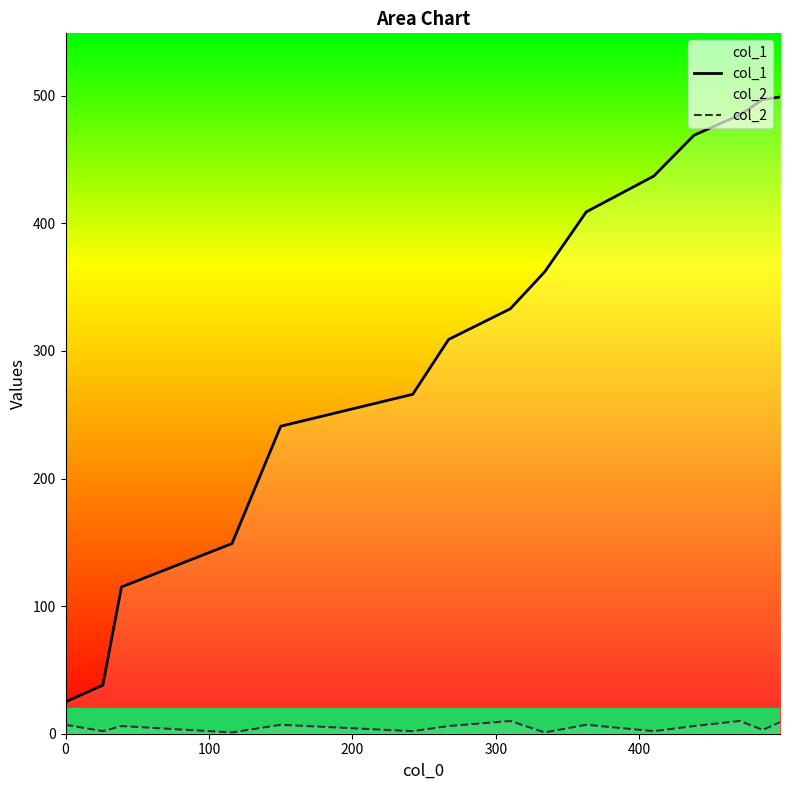

Reading left to right, list all the values displayed in this chart.

col_1: 25	38	115	149	241	266	309	333	362	409	437	469	485	497	499
col_2: 7	2	6	1	7	2	6	10	1	7	2	6	10	3	9